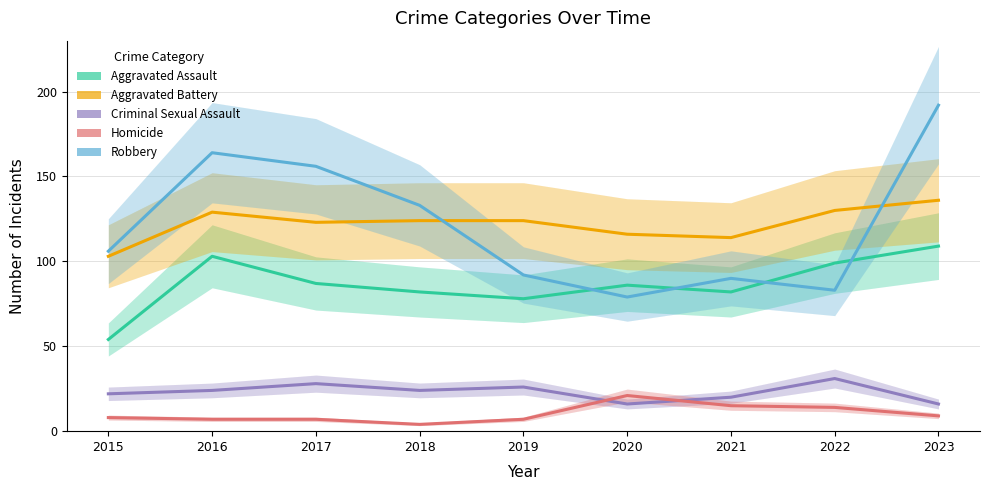

At how many categories does at least one series exceed 129?

5